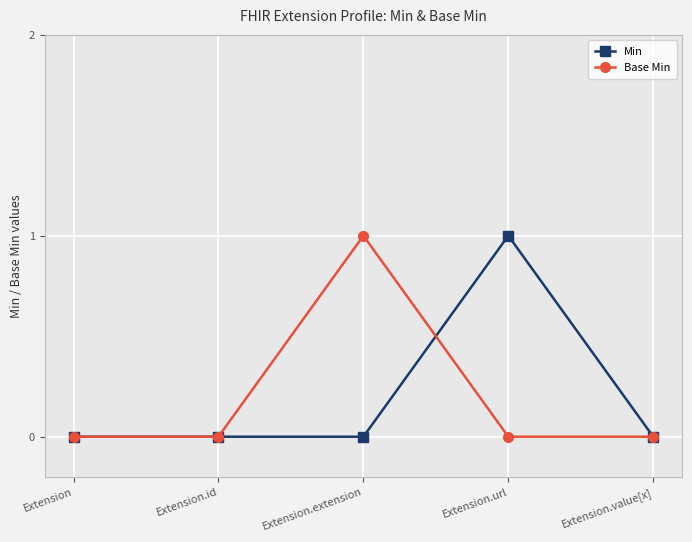

Rank the series at Extension.url from lowest to highest value.

Base Min, Min